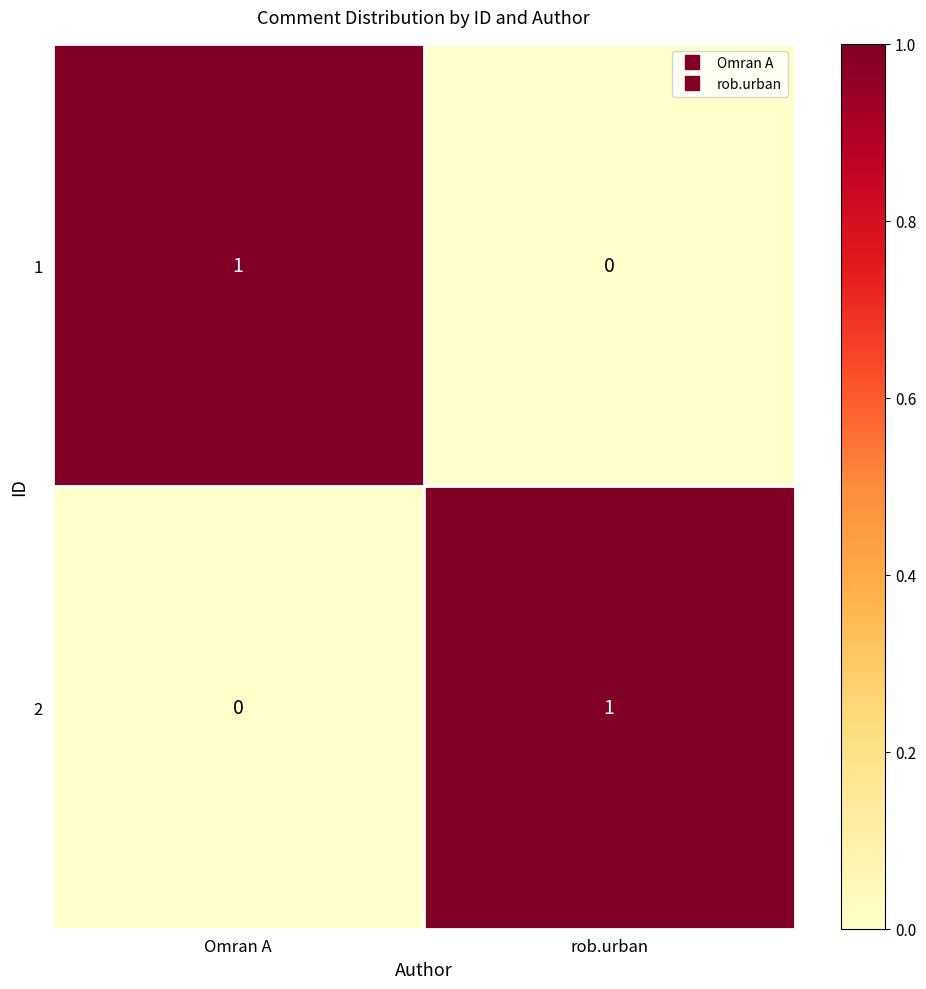

Rank the series at Omran A from lowest to highest value.

2, 1